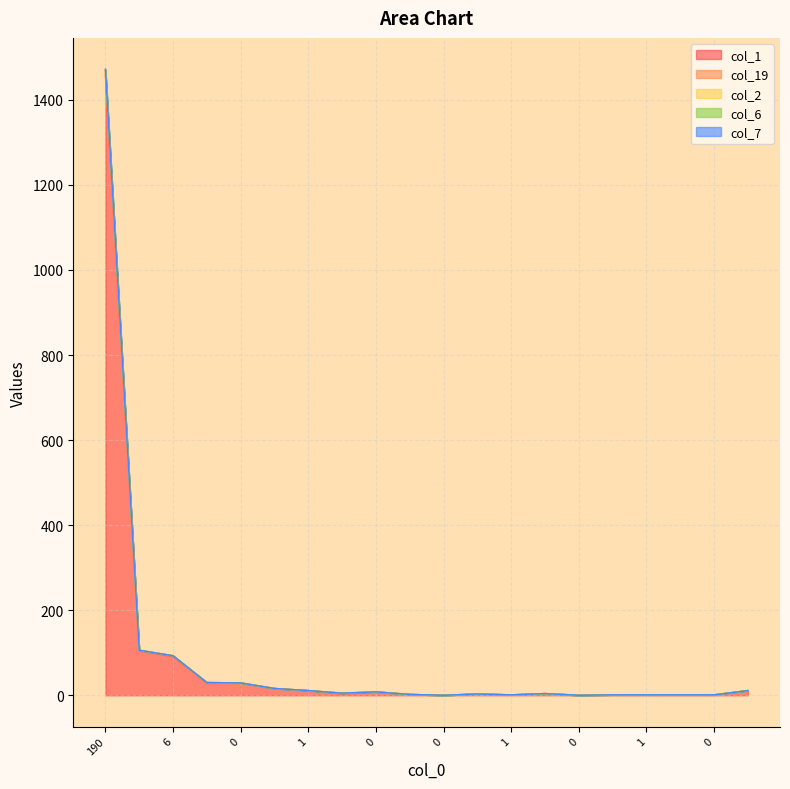

How many data points does each series have?

20